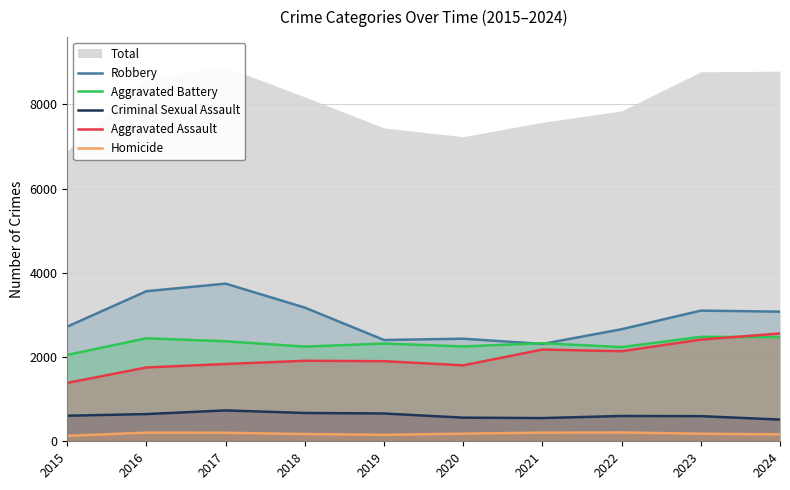

The value of Aggravated Assault at 2023 is 2414. True or false?

True